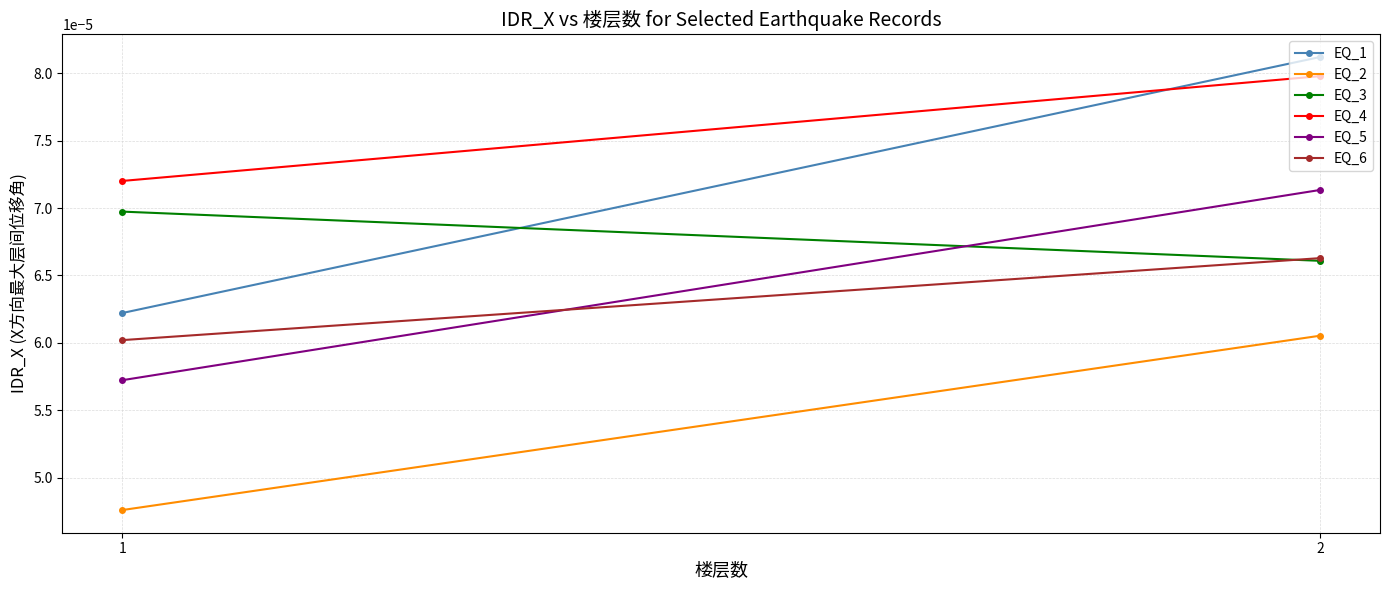

At which category is the sum across all series the highest?

2